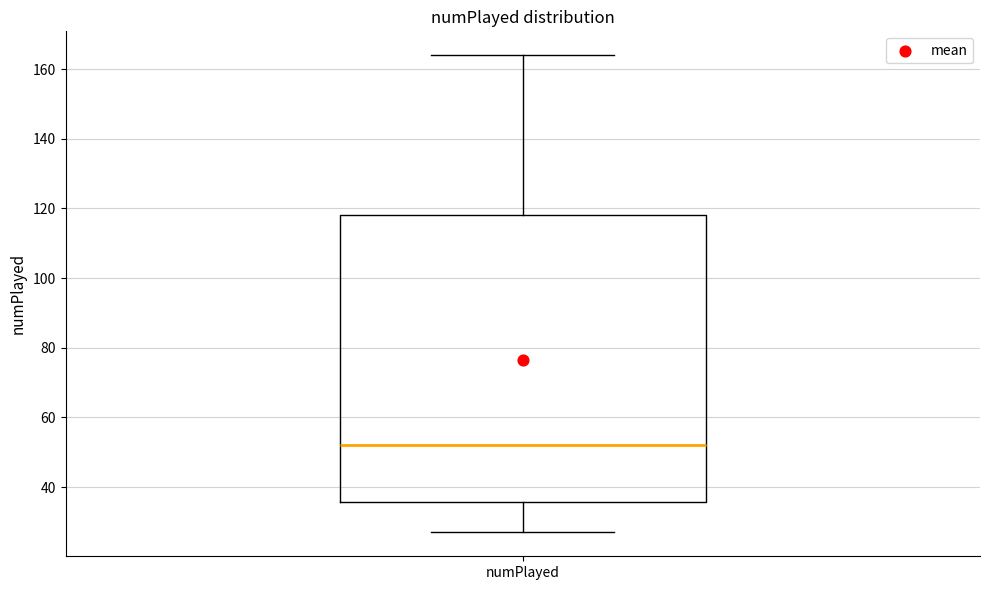

Read this box plot against the y-axis: the position of the median line, the range covered by the box, and the ends of both whiskers. The values are not printed on the chart, so give them approximately, as read against the axis.

median 52, box 36 to 118, whiskers 28 to 164